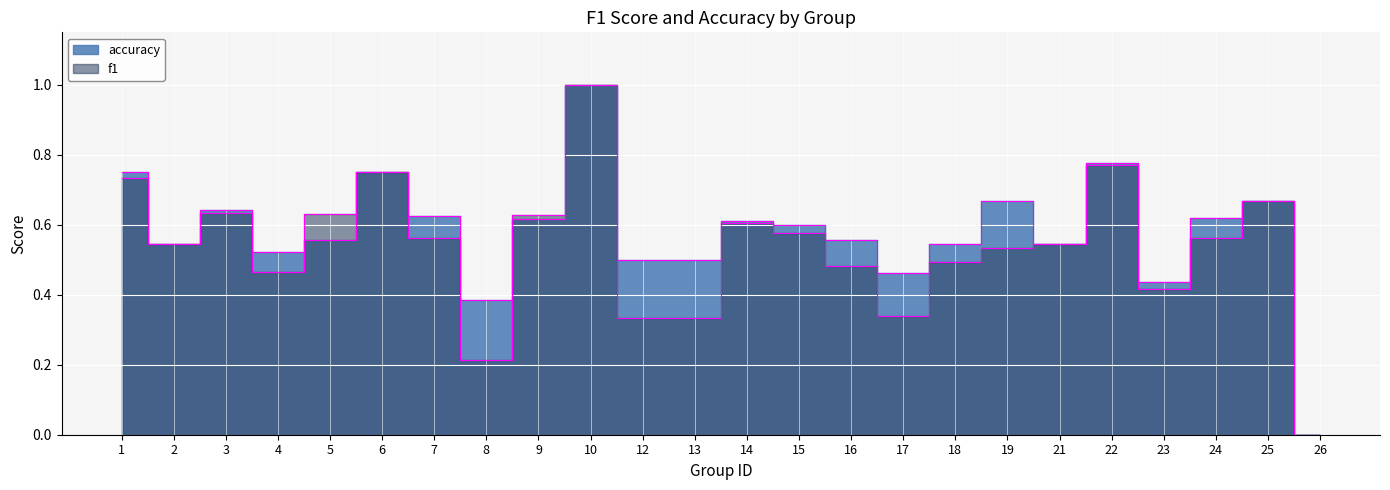

Count the f1 values in the range 0 to 1.

24